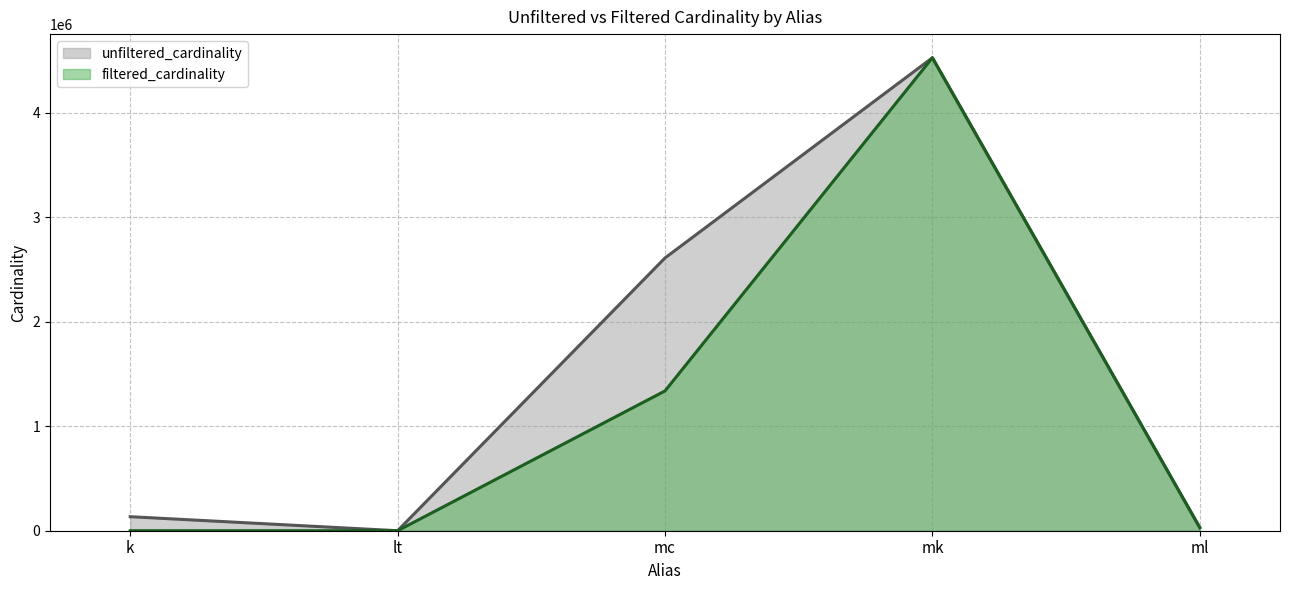

True or false: filtered_cardinality and unfiltered_cardinality cross at least once.

False